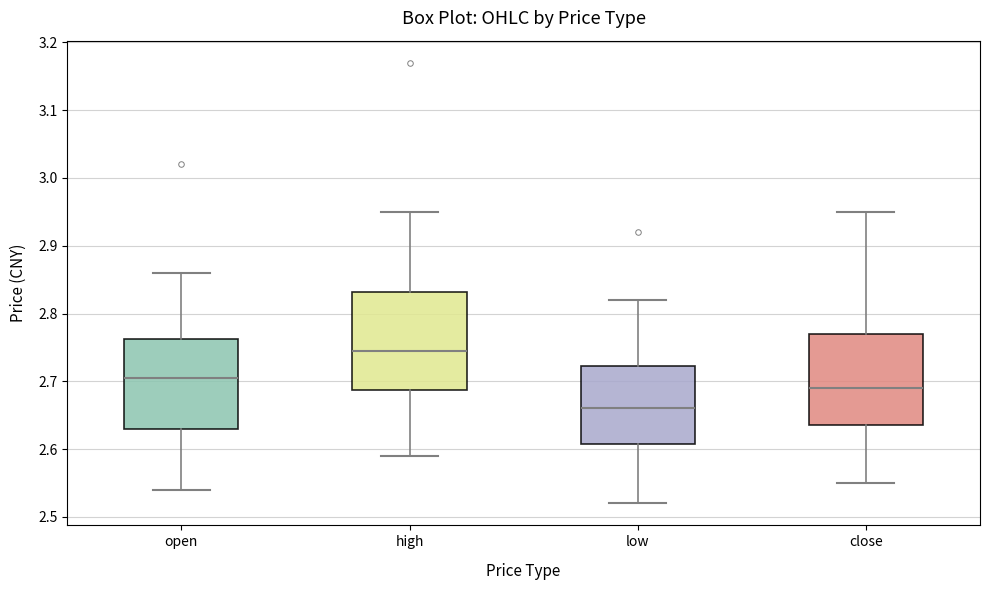

Reading left to right, read every box against the y-axis: the position of its median line, the range the box covers, and the ends of its whiskers. The values are not printed on the chart, so give them approximately, as read against the axis.

open: median 2.71, box 2.63 to 2.76, whiskers 2.54 to 2.86
high: median 2.75, box 2.69 to 2.83, whiskers 2.59 to 2.95
low: median 2.66, box 2.61 to 2.72, whiskers 2.52 to 2.82
close: median 2.69, box 2.64 to 2.77, whiskers 2.55 to 2.95